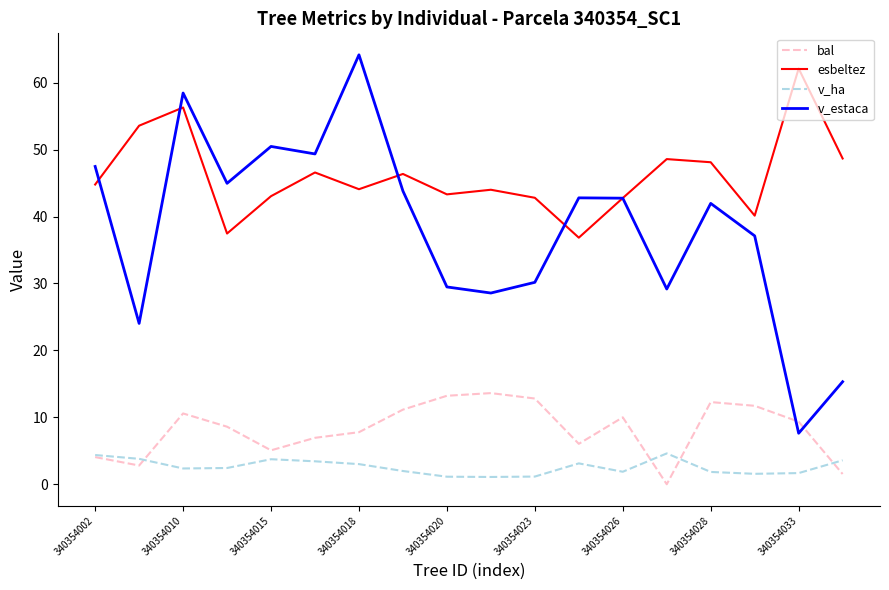

How many interior local peaks does the v_estaca series have?

5